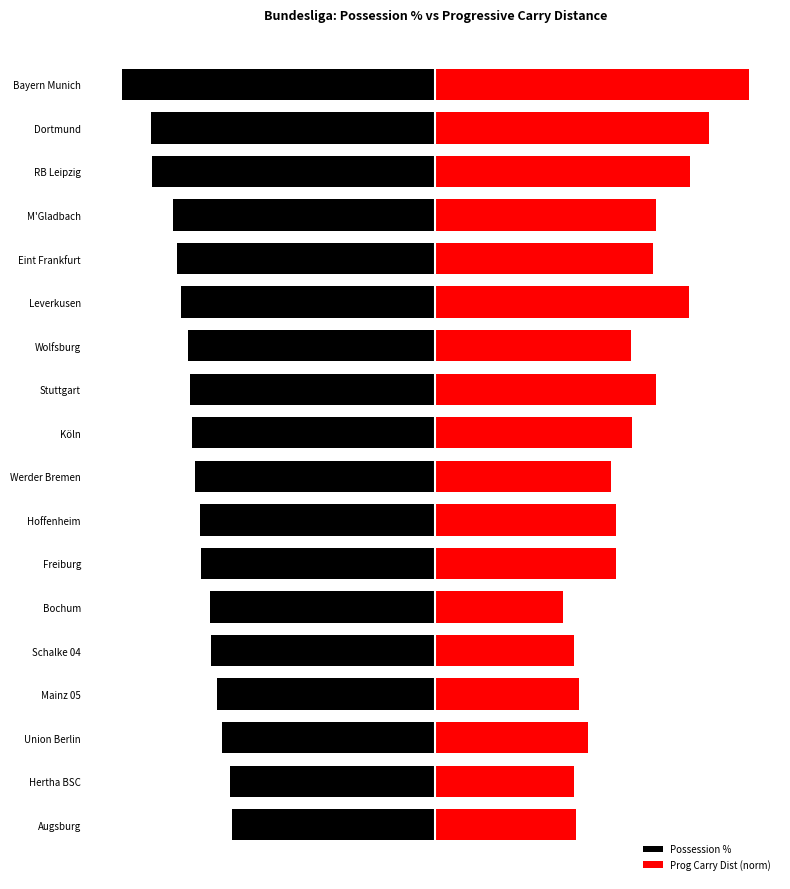

Read the Possession % value at Stuttgart.

-78.2